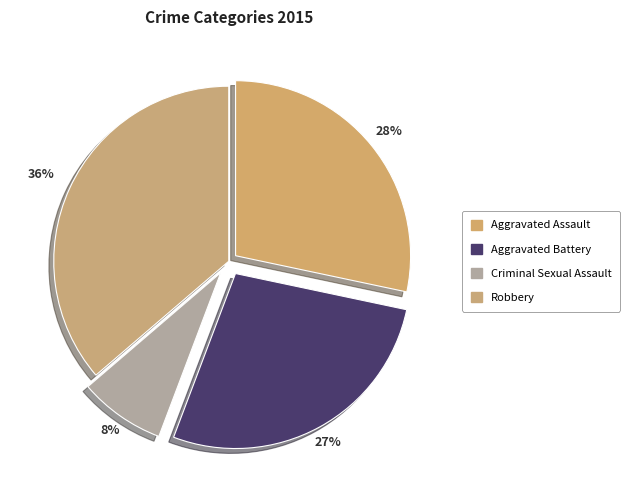

Do Robbery and Criminal Sexual Assault together represent more than half of the pie?

No